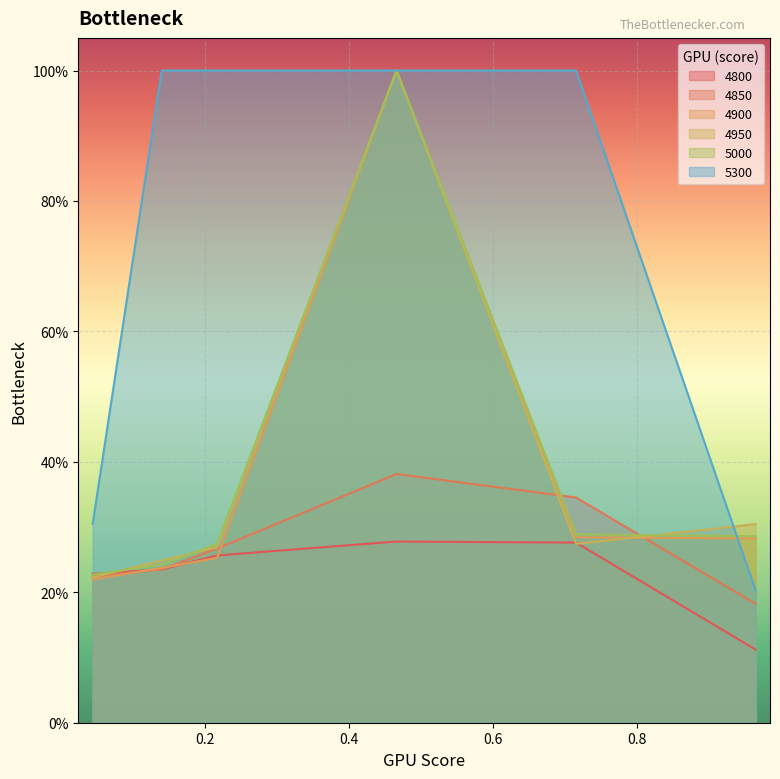

What is the difference between the highest and lowest values at 0.4657534246575342?

0.7